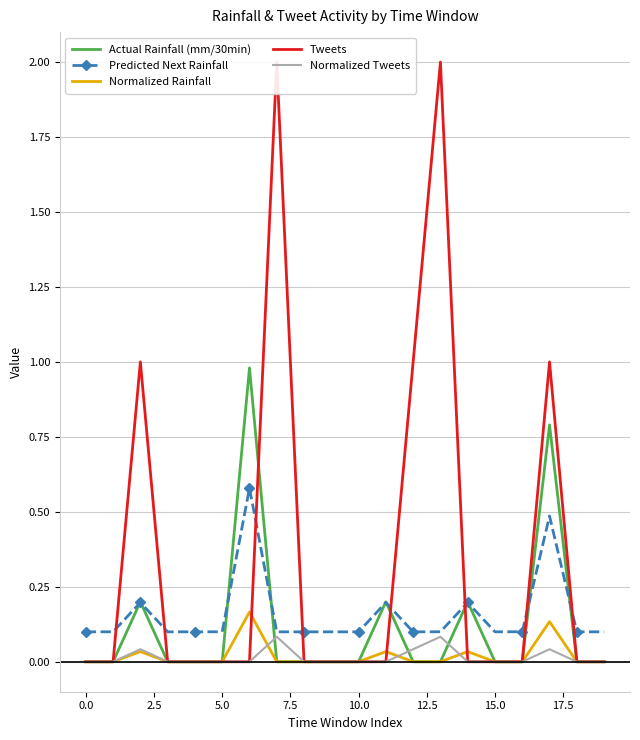

True or false: Normalized Tweets and Predicted Next Rainfall intersect in this chart.

False